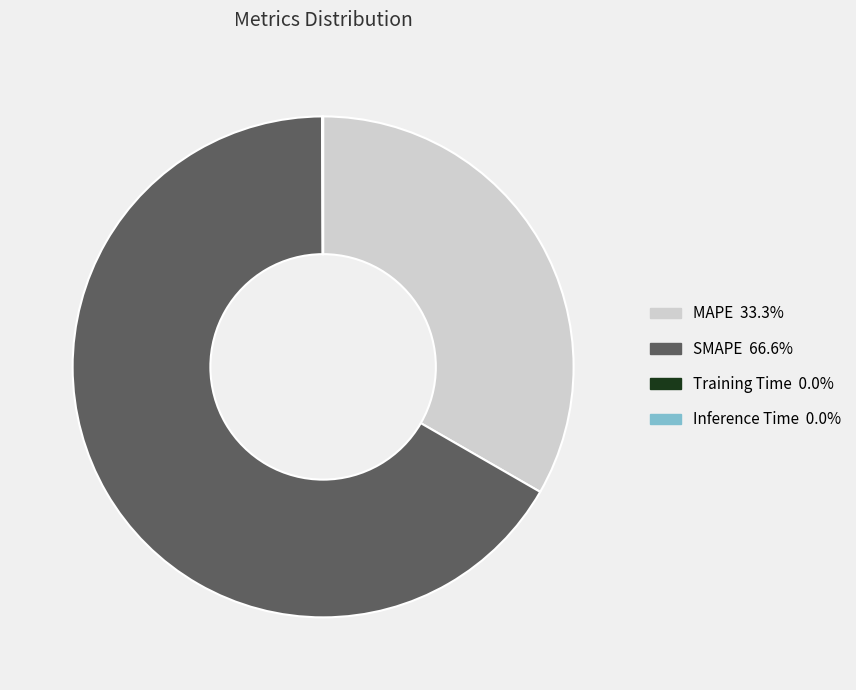

Approximately how many times larger is the value at MAPE 33.3% compared to SMAPE 66.6%?

0.5